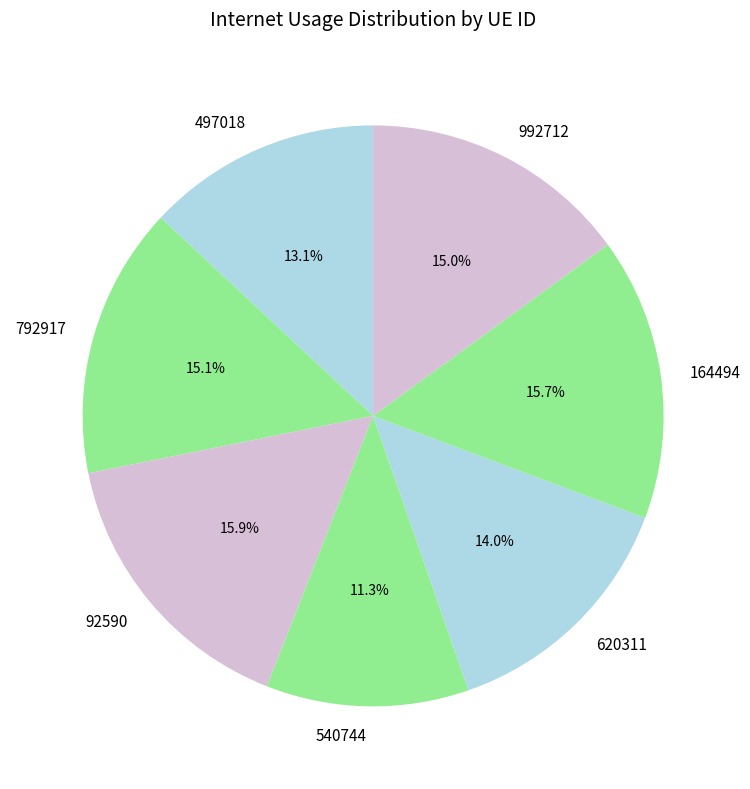

Which has a higher value, 992712 or 164494?

164494